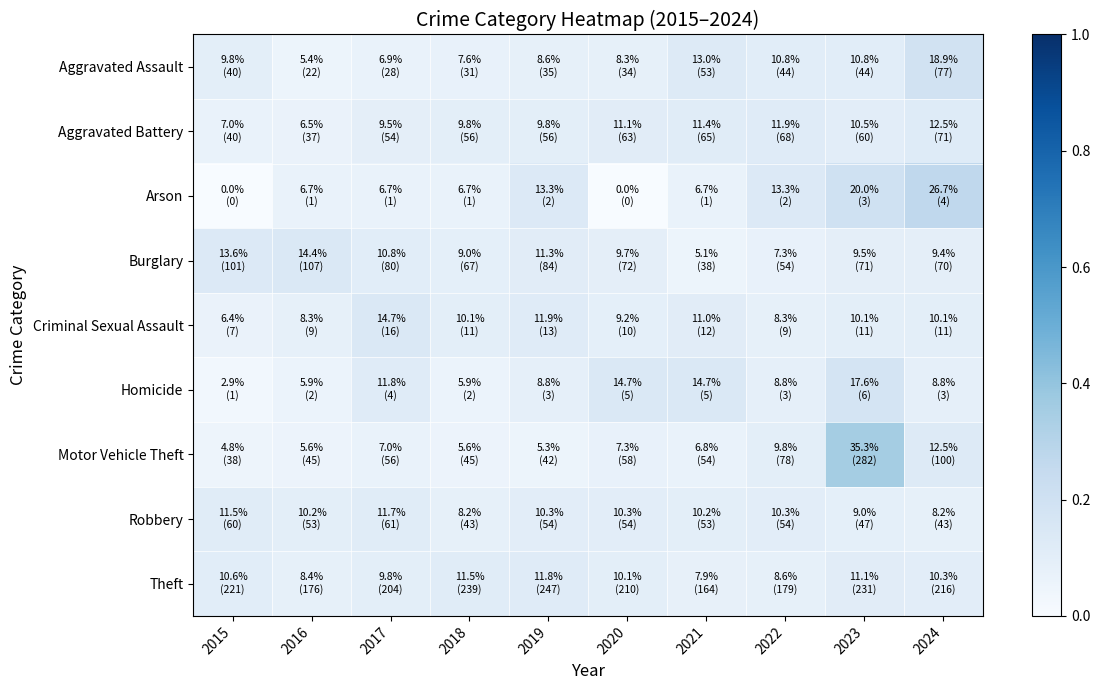

Rank the series at 2020 from lowest to highest value.

Arson, Motor Vehicle Theft, Aggravated Assault, Criminal Sexual Assault, Burglary, Theft, Robbery, Aggravated Battery, Homicide